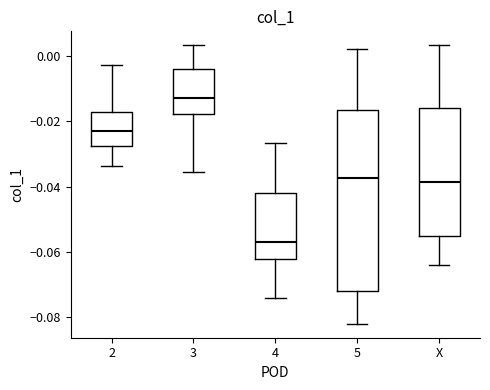

Reading left to right, transcribe this box plot: for each box, give where its median line is, the range the box spans, and where its two whiskers end, as read against the y-axis. The values are not printed on the chart, so give them approximately, as read against the axis.

2: median -0.022, box -0.028 to -0.018, whiskers -0.034 to -0.002
3: median -0.012, box -0.018 to -0.004, whiskers -0.036 to 0.004
4: median -0.056, box -0.062 to -0.042, whiskers -0.074 to -0.026
5: median -0.038, box -0.072 to -0.016, whiskers -0.082 to 0.002
X: median -0.038, box -0.056 to -0.016, whiskers -0.064 to 0.004